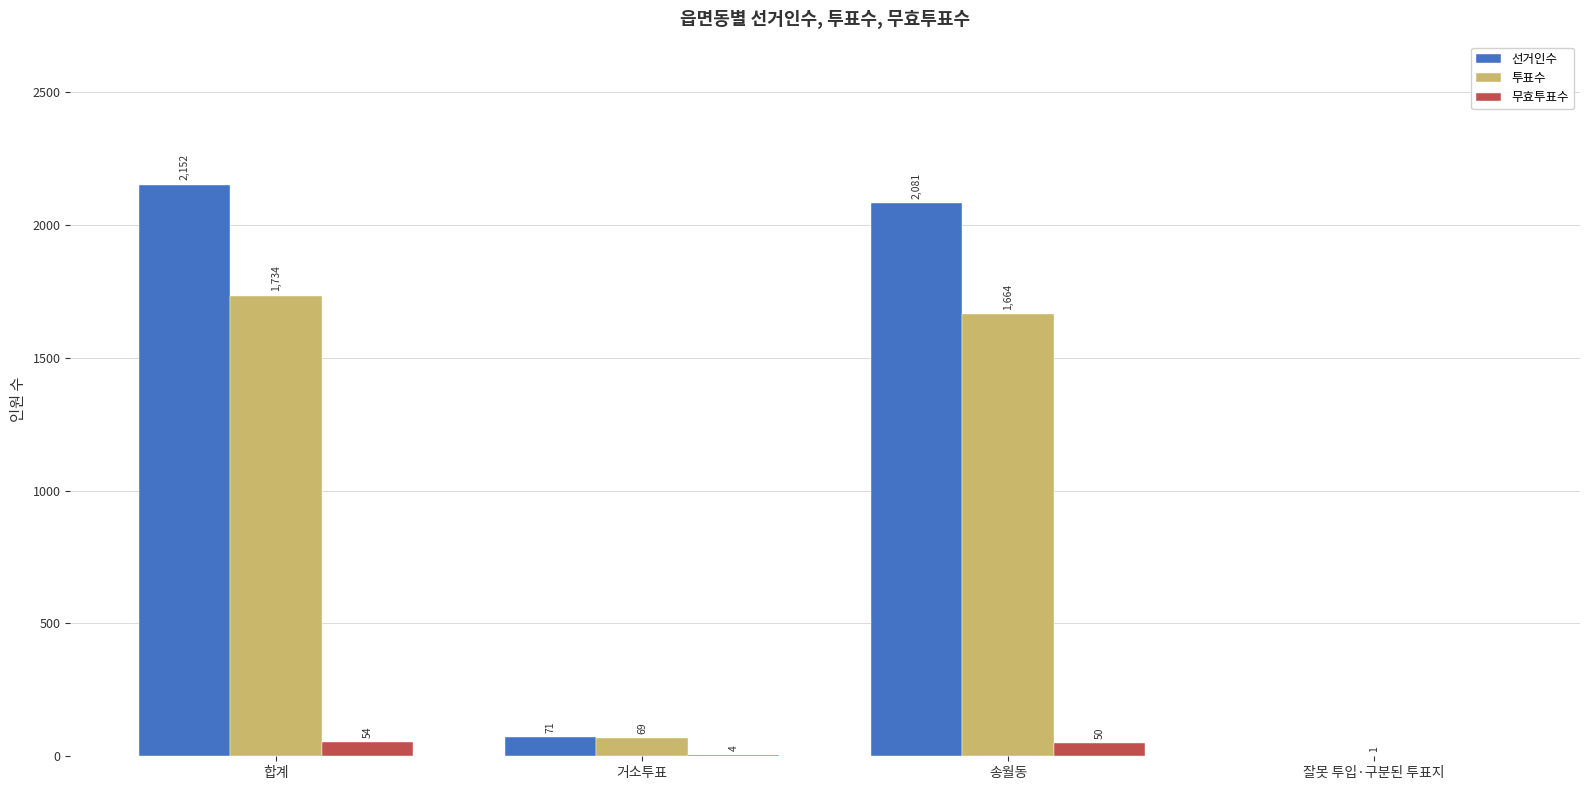

Between 거소투표 and 송월동, which series saw the biggest shift?

선거인수